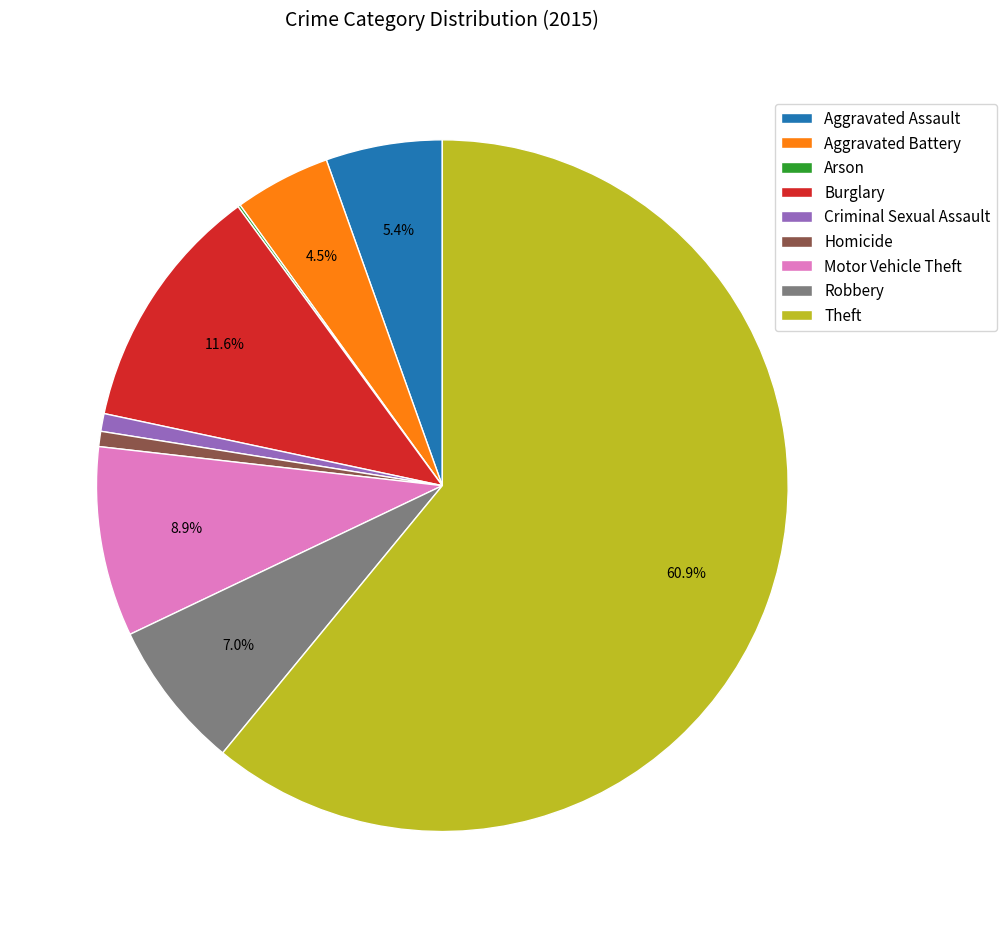

What is the ratio of the value at Aggravated Battery to the value at Motor Vehicle Theft?

0.5